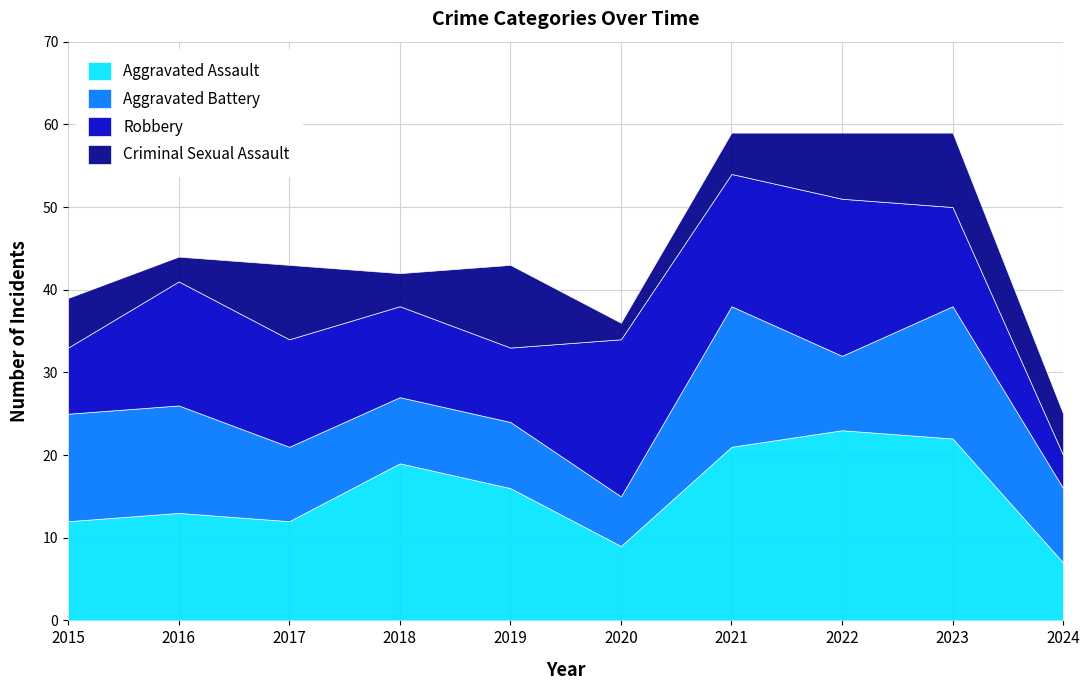

True or false: Criminal Sexual Assault and Aggravated Assault cross at least once.

False